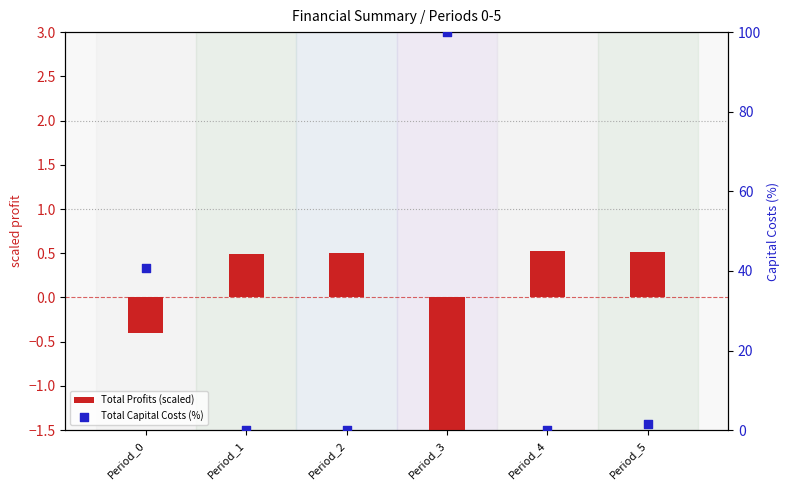

Which series reaches the maximum Y coordinate?

Total Capital Costs (%)